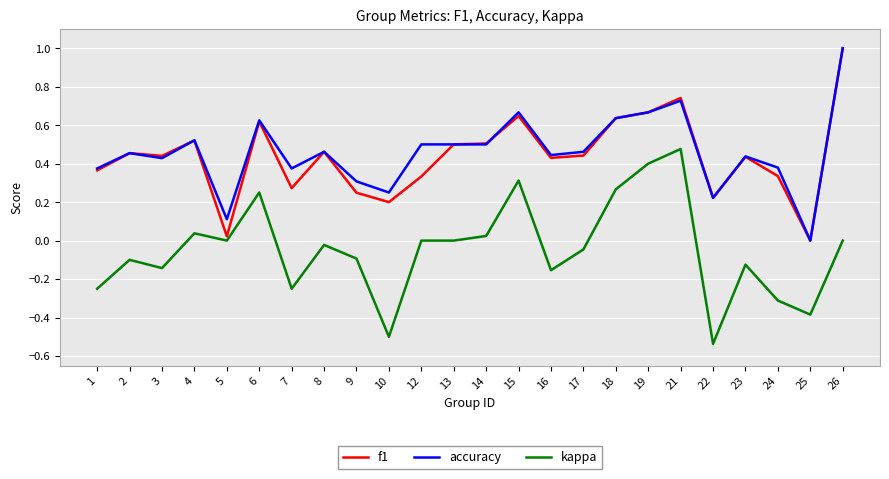

What is the greatest value displayed?

1.0